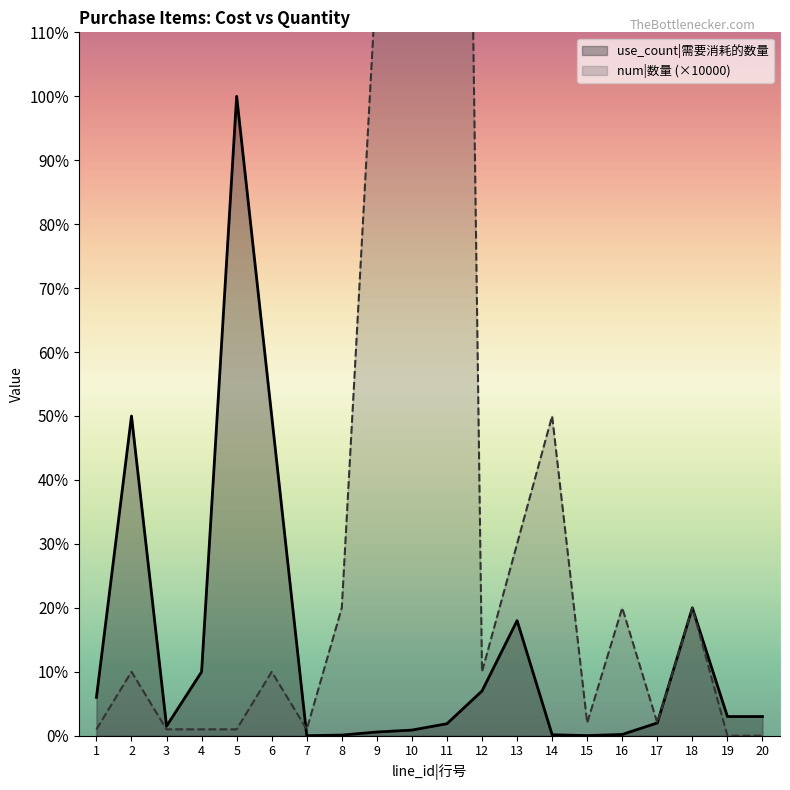

Between which two adjacent categories do use_count and num first intersect?

6 and 7